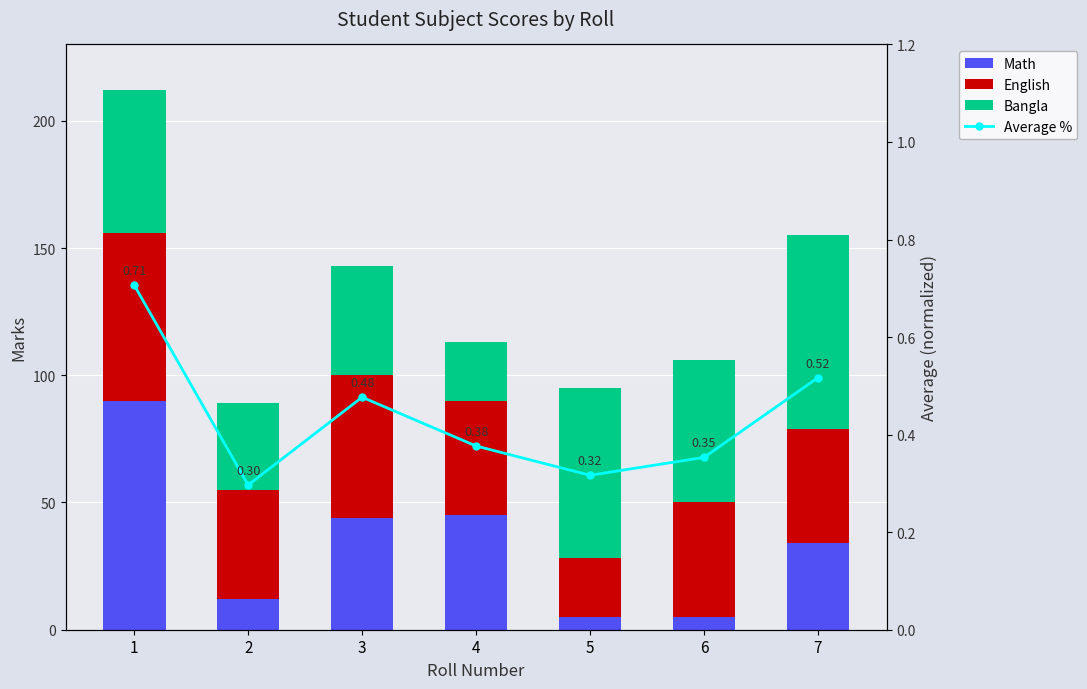

What is the average value of the Math series?

33.6